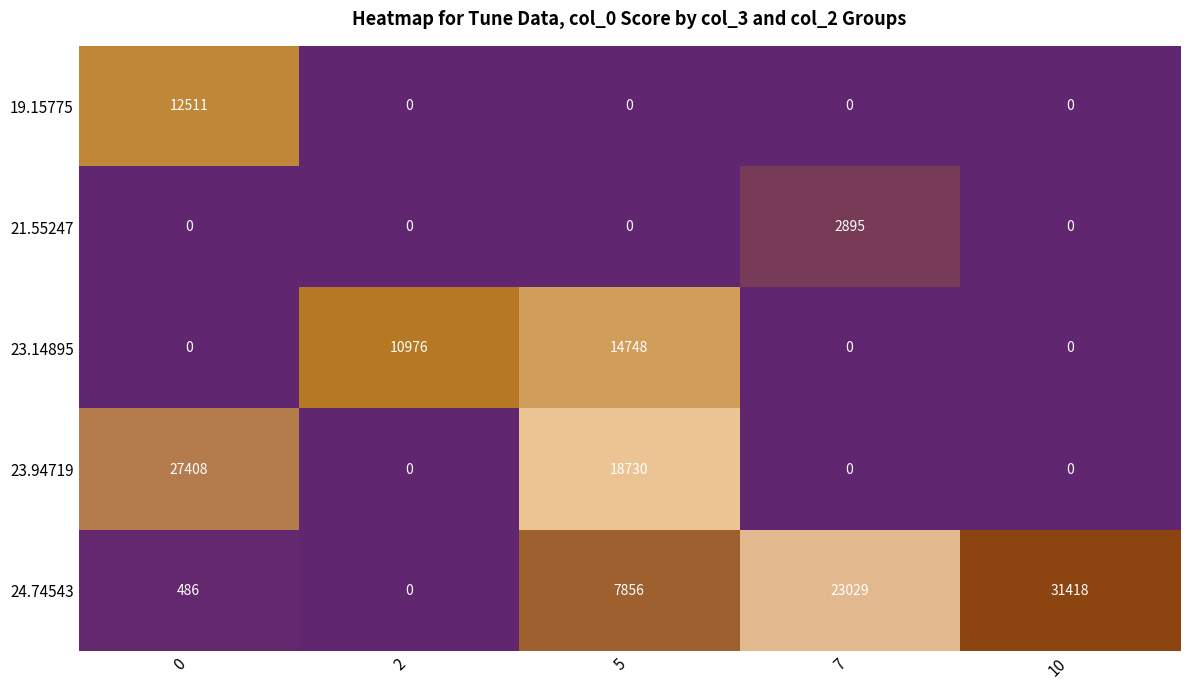

What is the difference between the highest and lowest values at 7?

23029